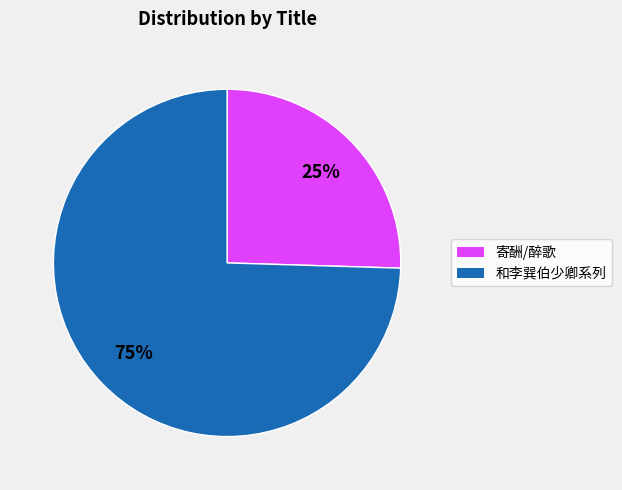

Does any single category account for the majority?

Yes